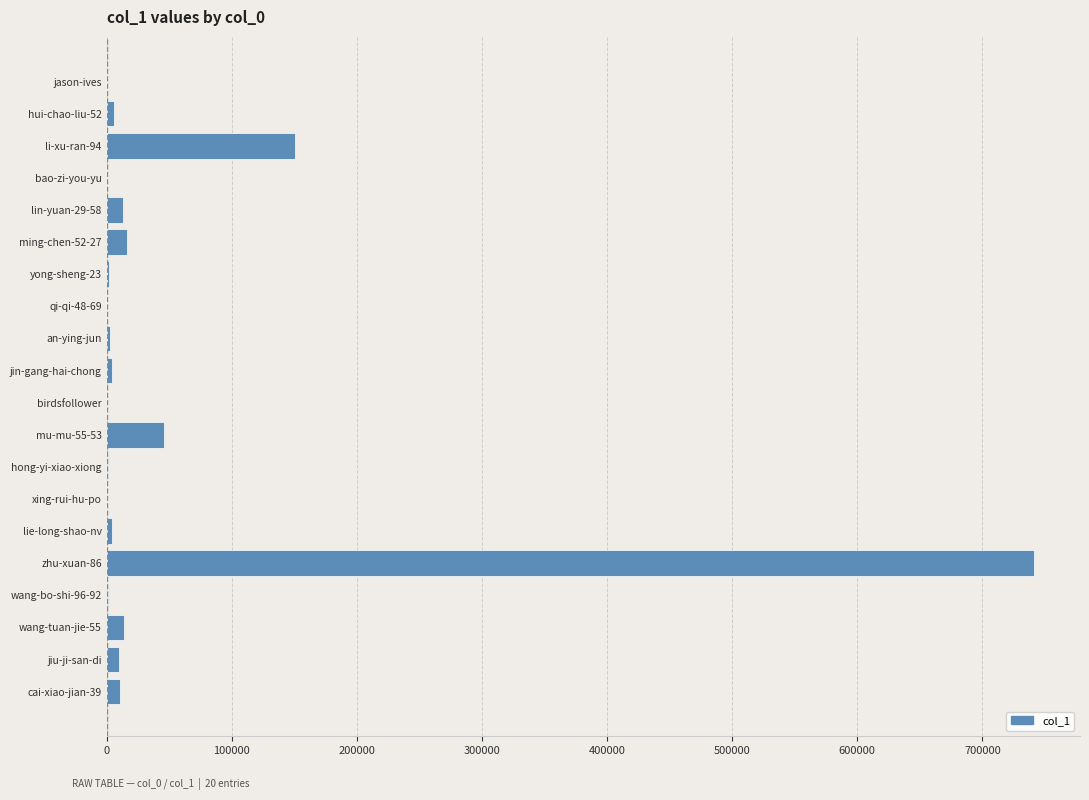

Which label corresponds to the largest value in the chart?

zhu-xuan-86